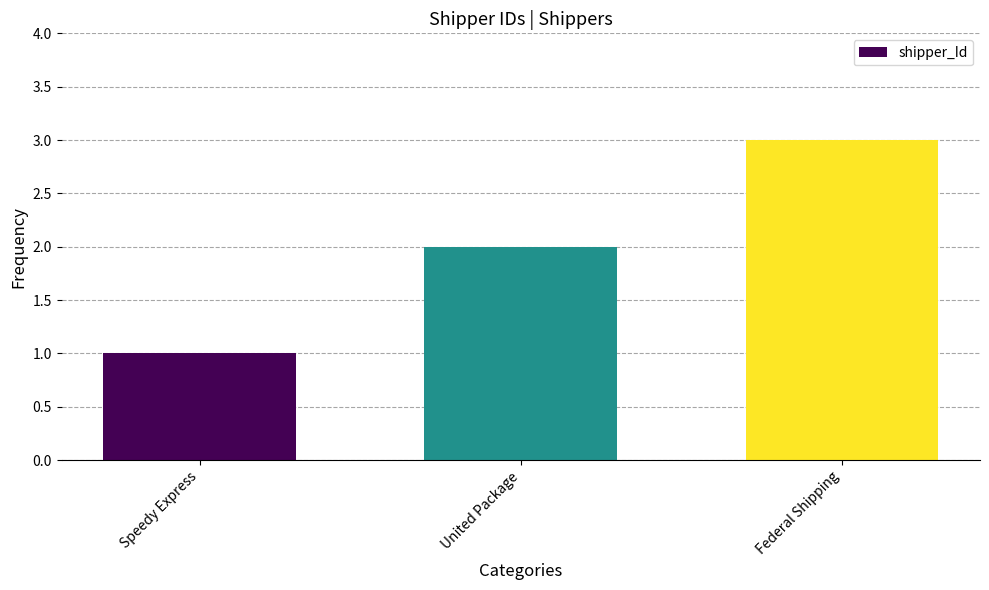

What is the average value?

2